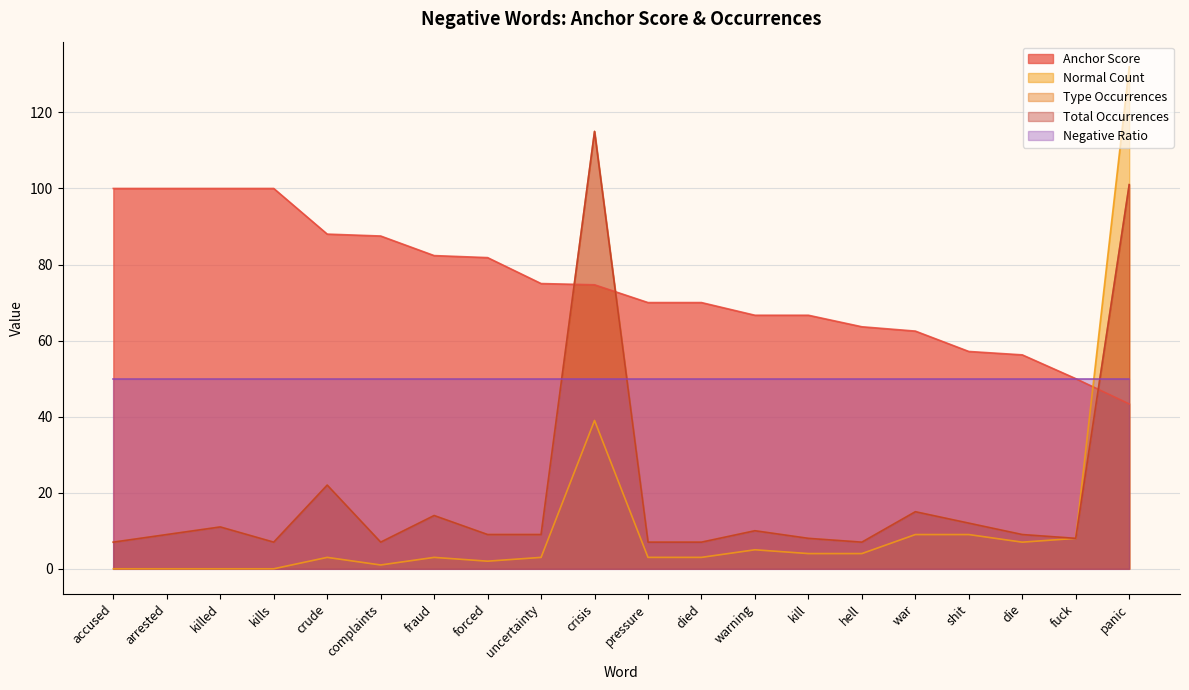

At which category does total occurences reach its first local valley?

kills